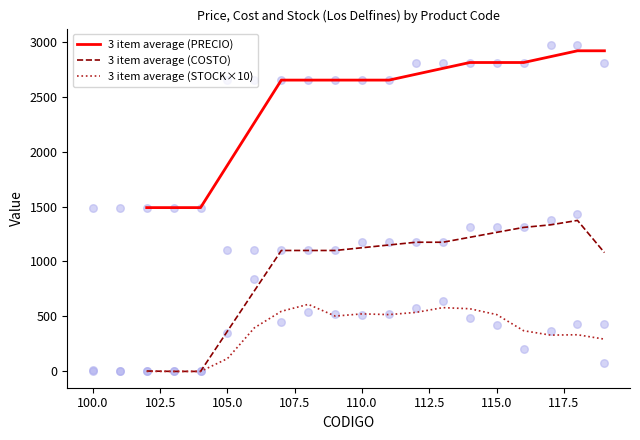

True or false: 3 item average (STOCK×10) has a value of 523.3 at 110.0.

True